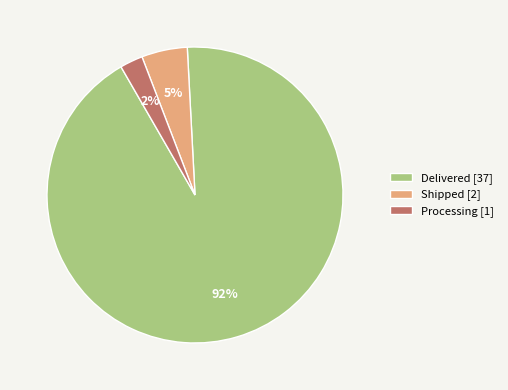

Combined, do Processing [1] and Delivered [37] account for over 50%?

Yes